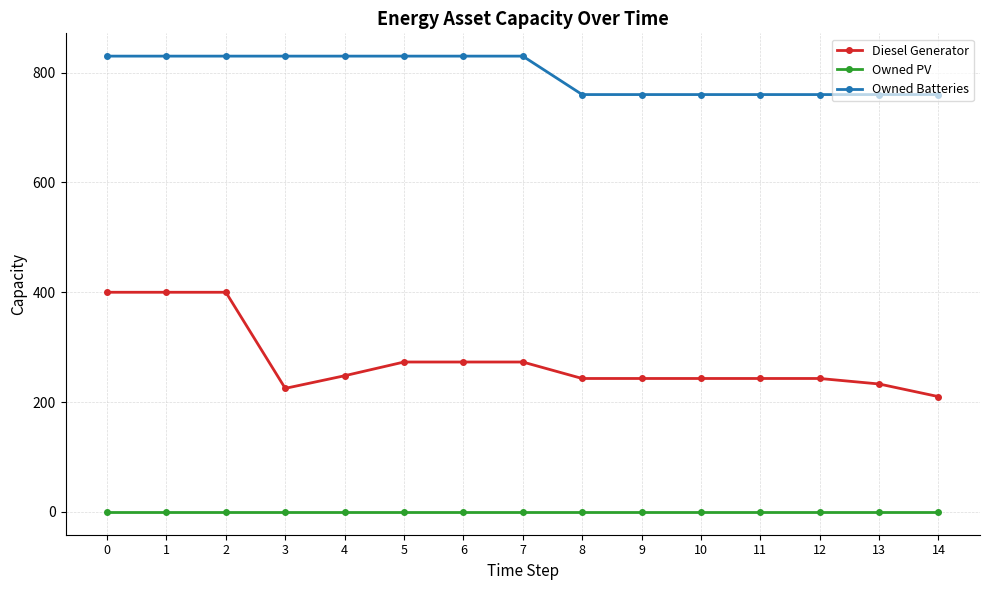

Reading right to left, list all the values displayed in this chart.

Diesel Generator: 14=210	13=233	12=243	11=243	10=243	9=243	8=243	7=273	6=273	5=273	4=248	3=225	2=400	1=400	0=400
Owned PV: 14=0	13=0	12=0	11=0	10=0	9=0	8=0	7=0	6=0	5=0	4=0	3=0	2=0	1=0	0=0
Owned Batteries: 14=760	13=760	12=760	11=760	10=760	9=760	8=760	7=830	6=830	5=830	4=830	3=830	2=830	1=830	0=830